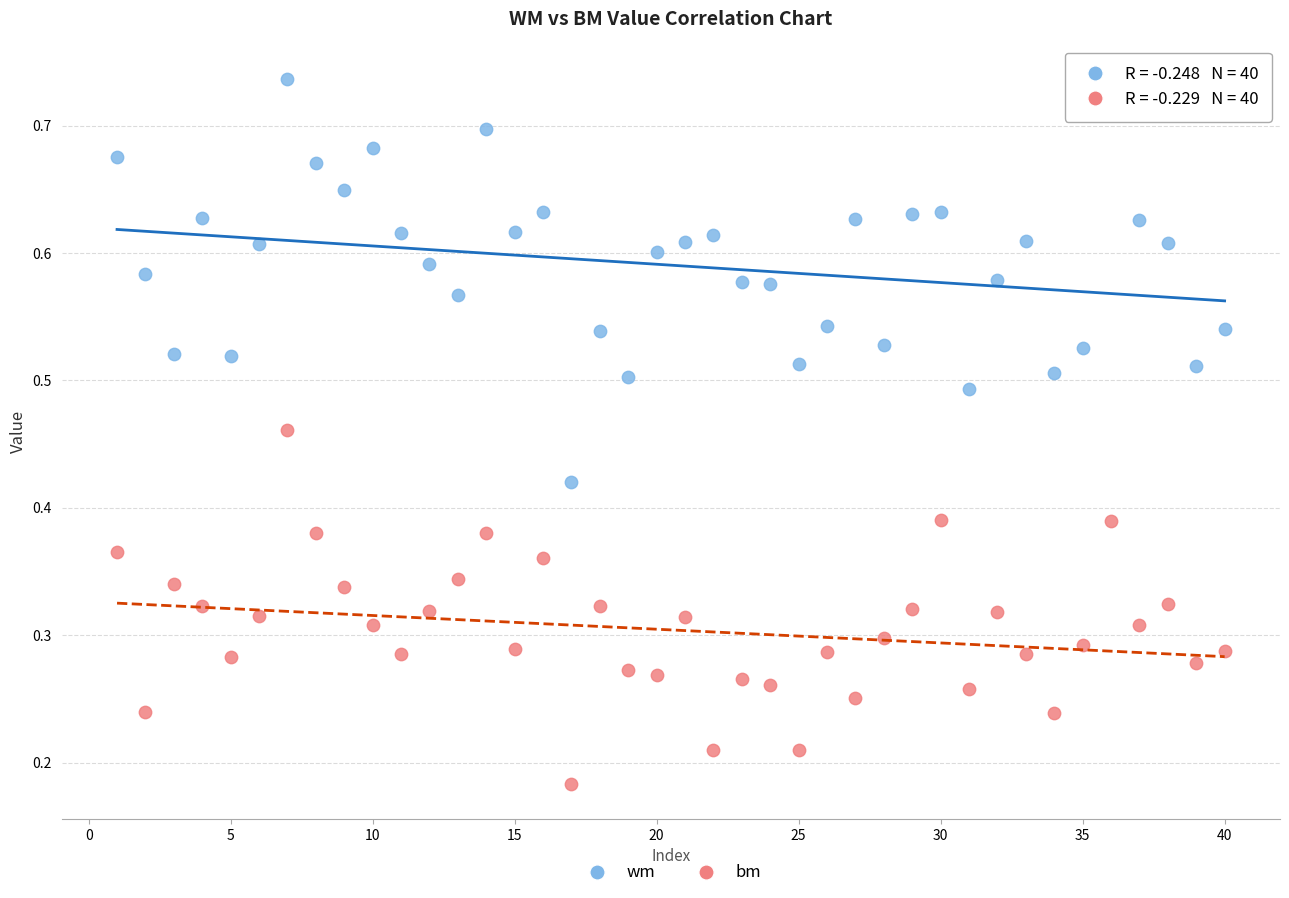

What are all the series names shown in the legend?

wm, bm